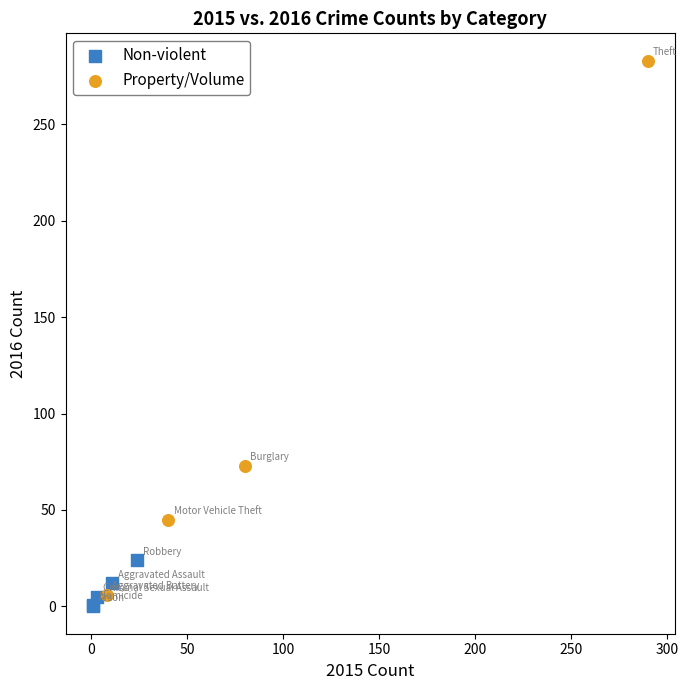

Which series reaches the maximum Y coordinate?

Property/Volume